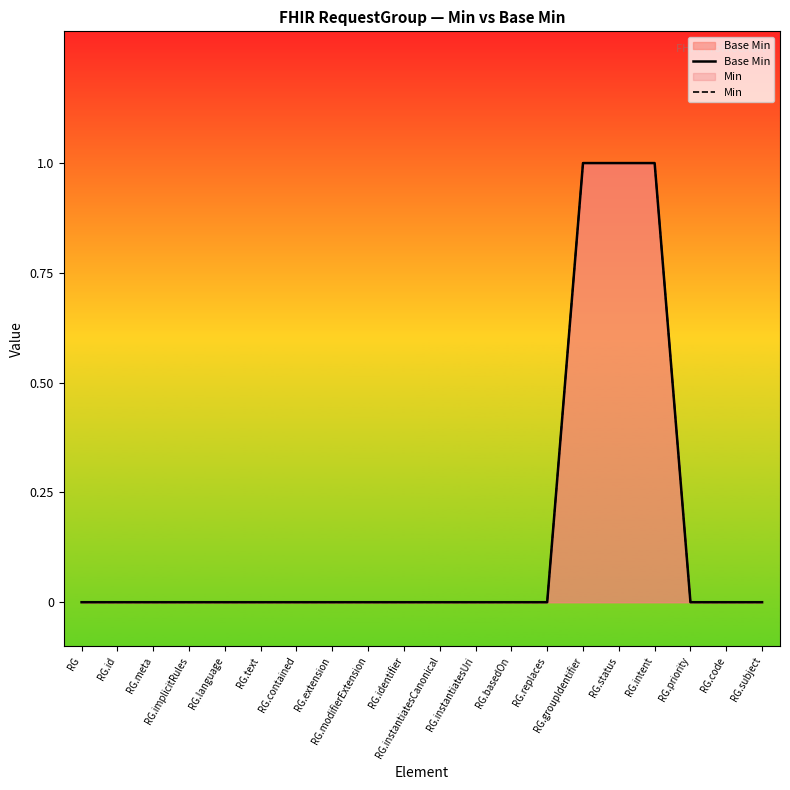

At which label is Min closest to 0?

RG